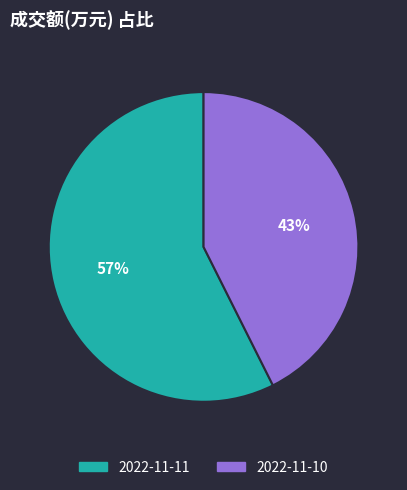

To the nearest percent, what is the combined percentage of 2022-11-10 and 2022-11-11?

100%